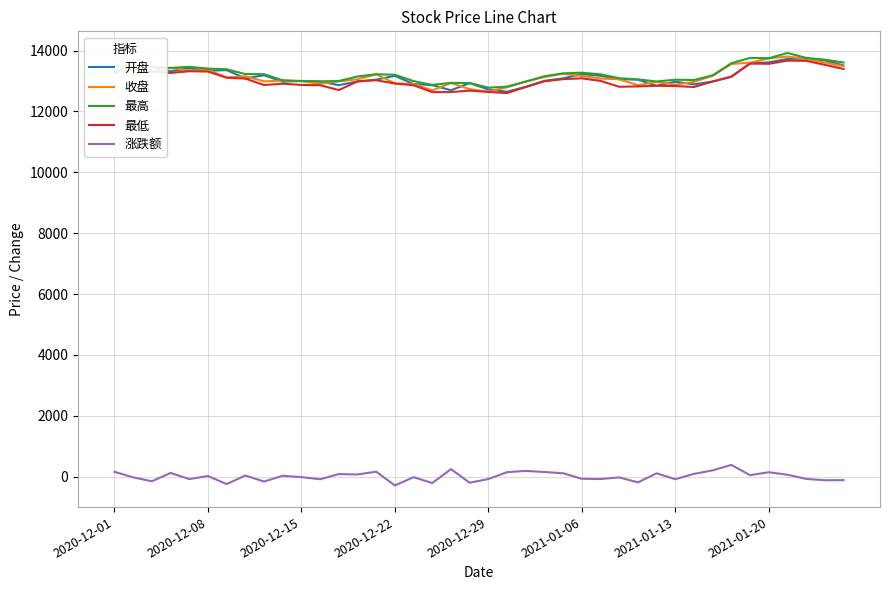

True or false: 涨跌额 and 最低 intersect in this chart.

False